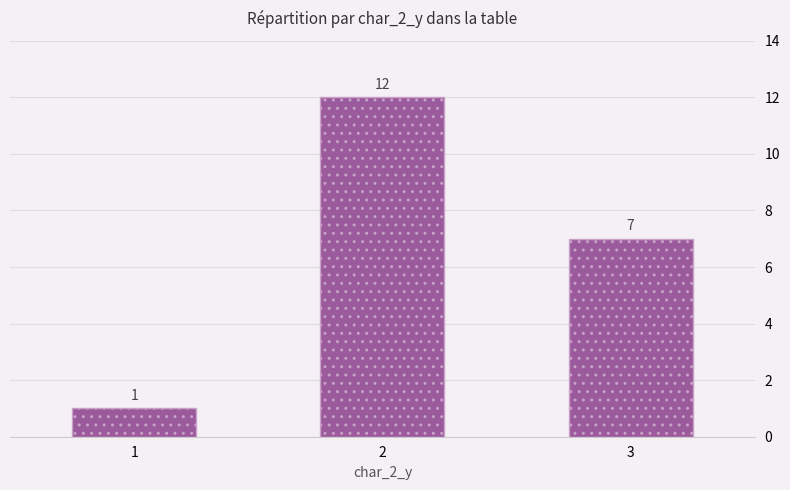

The chart shows a value of 1 at 3. True or false?

False